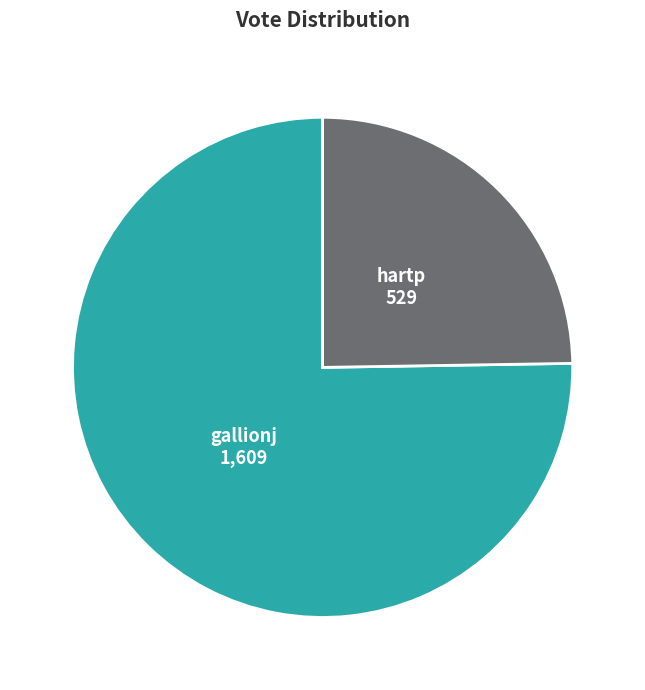

True or false: hartp accounts for 25% of the total.

True